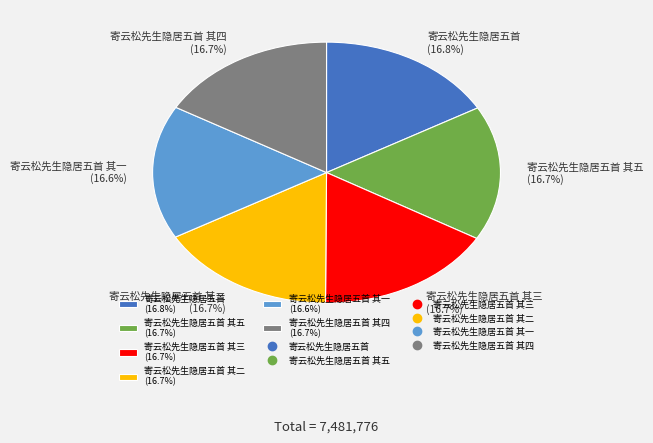

How many slices are in this pie chart?

6